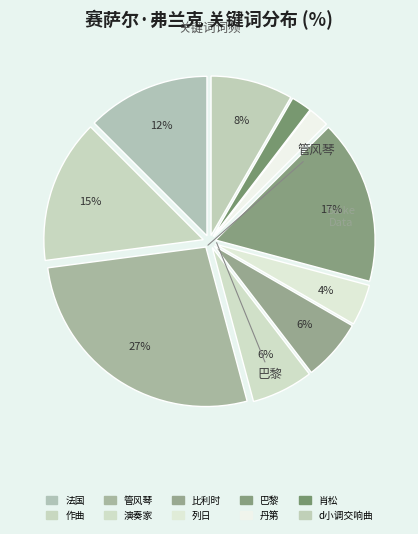

Which slice is the smallest?

丹第